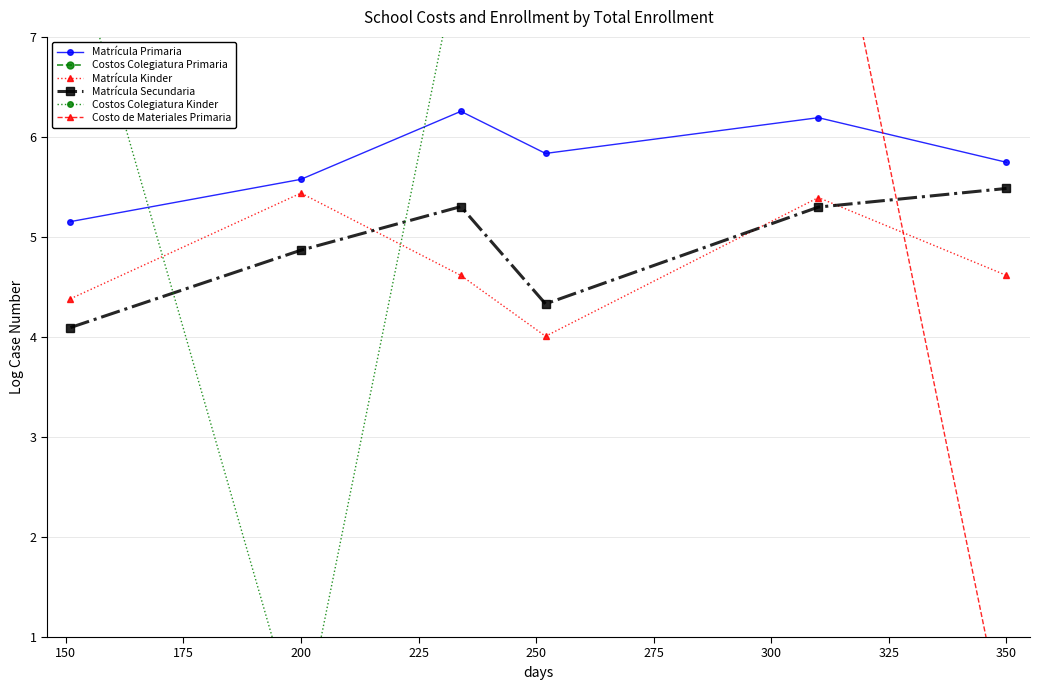

The Matrícula Kinder series shows 7.0 at 350. True or false?

False